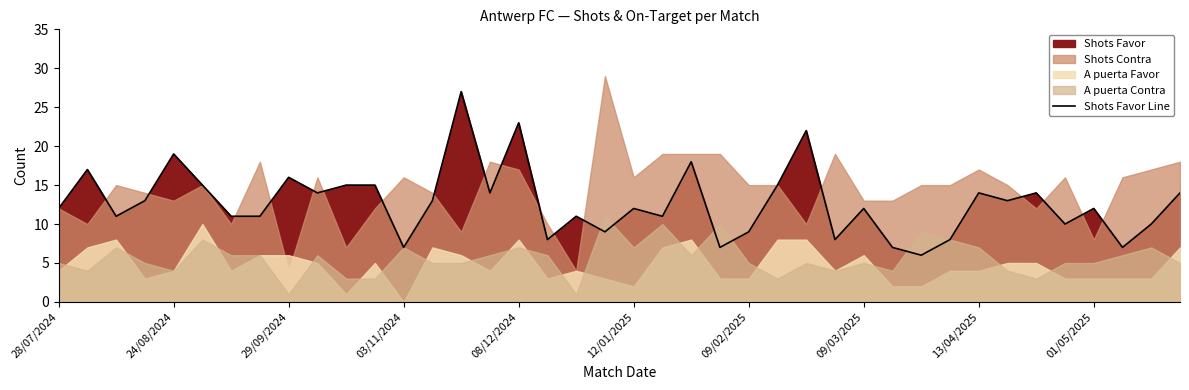

True or false: Shots Favor Line has a value of 12 at 28/07/2024.

True